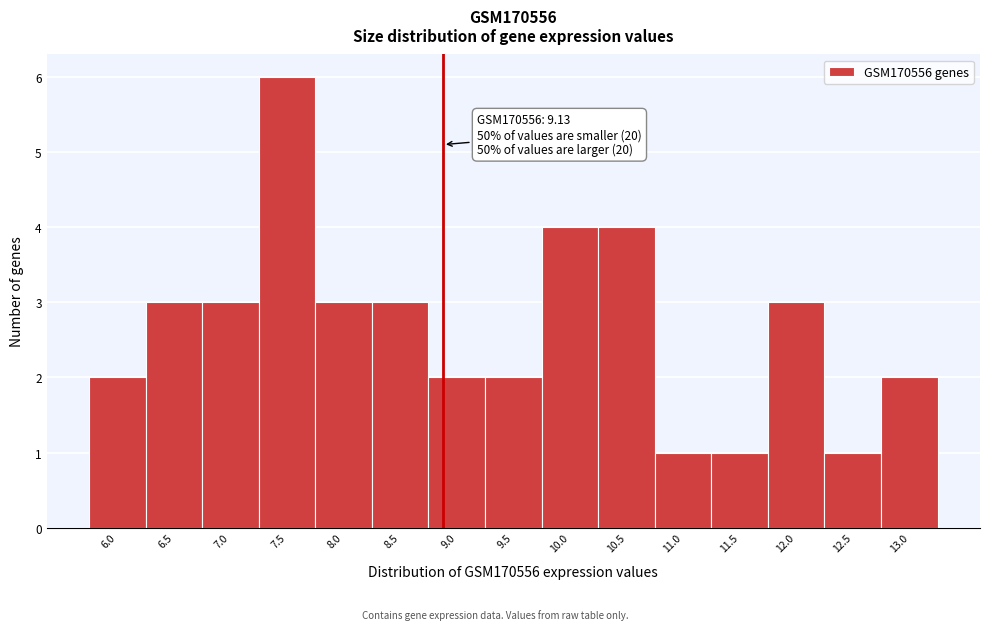

Reading right to left, list all the values displayed in this chart.

13.0=2	12.5=1	12.0=3	11.5=1	11.0=1	10.5=4	10.0=4	9.5=2	9.0=2	8.5=3	8.0=3	7.5=6	7.0=3	6.5=3	6.0=2